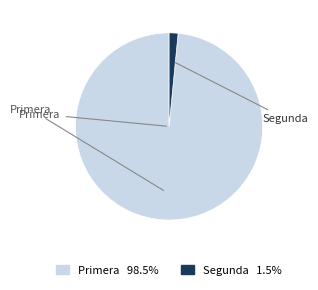

Is there any slice that represents more than half of the pie?

Yes